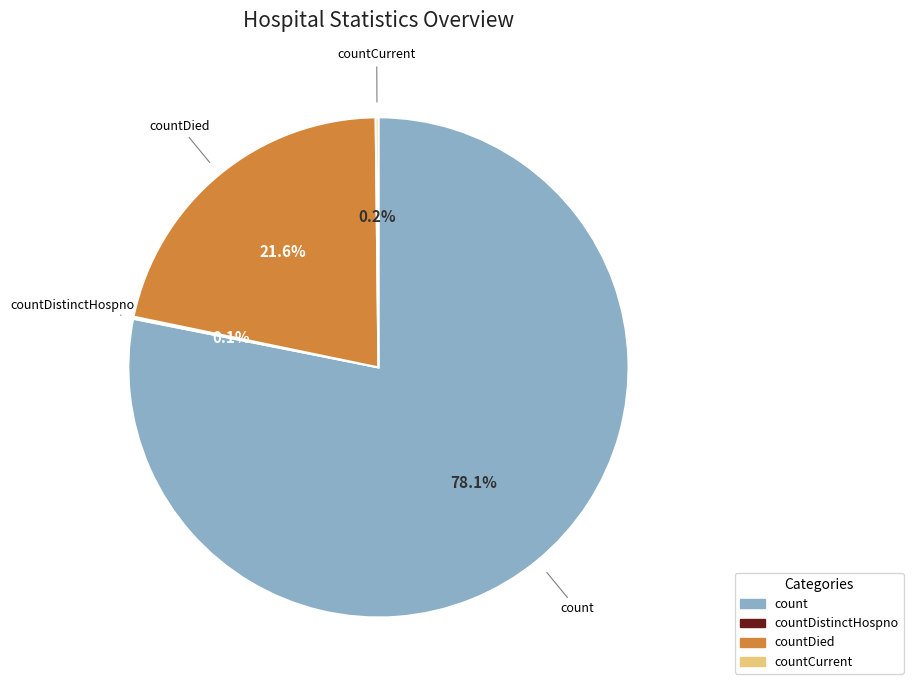

What percentage is NOT represented by countDied?

78.4%